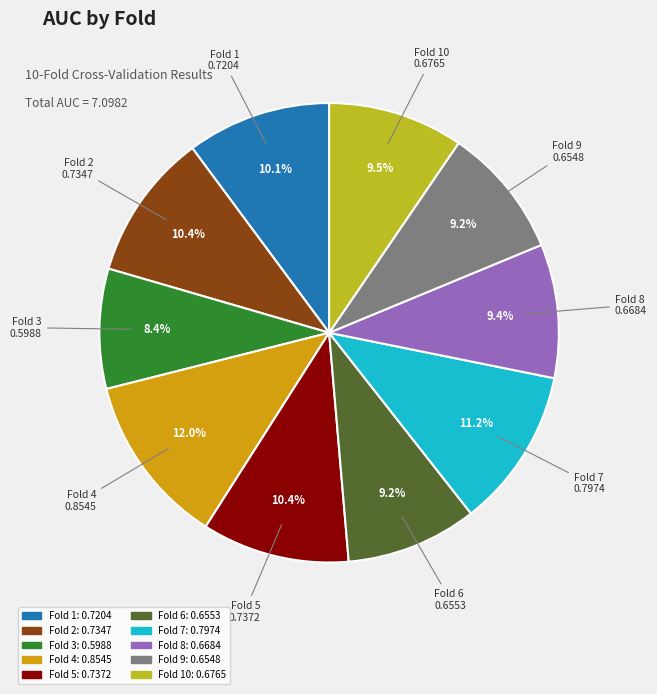

Does any single category account for the majority?

No